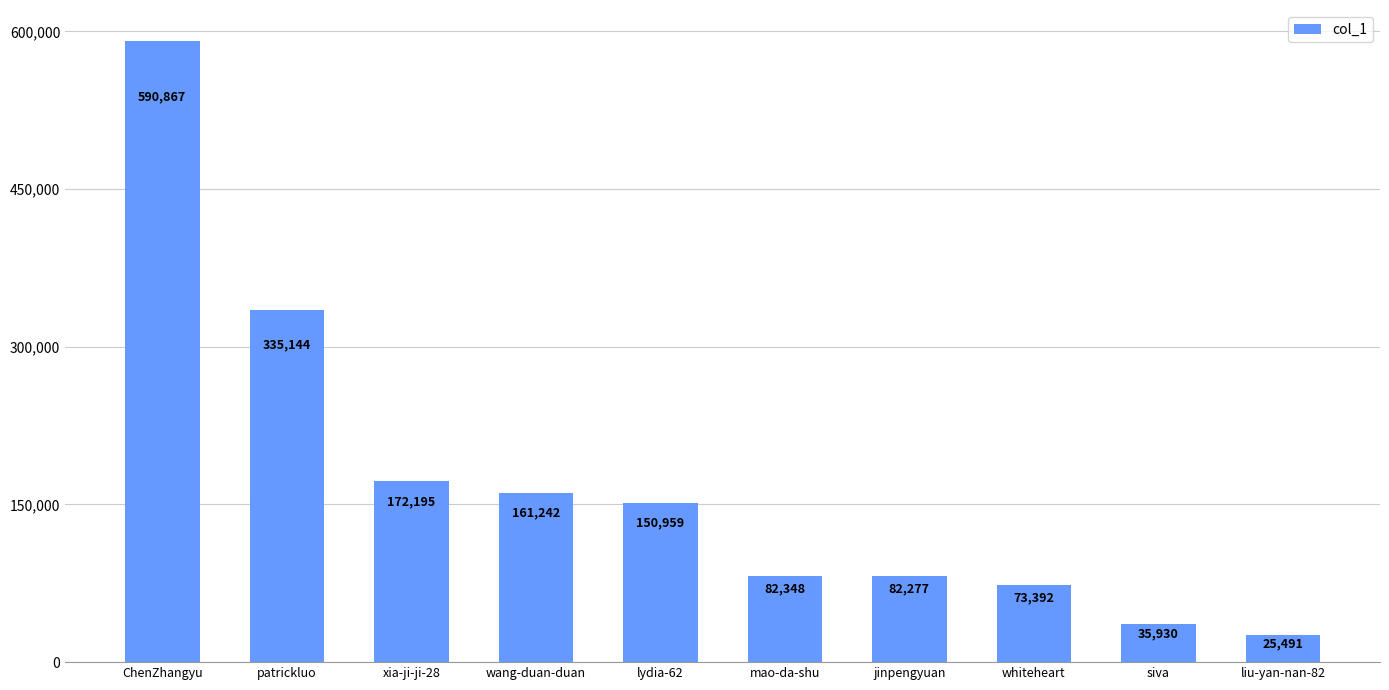

Where is the data nearest to the value 308179?

patrickluo